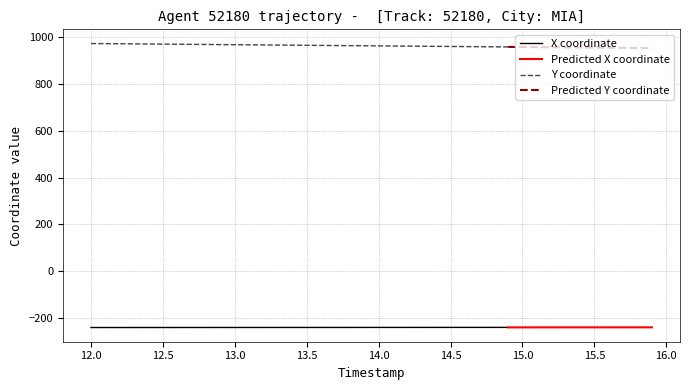

What is the value of the Y point at the 19th from the left?

963.5